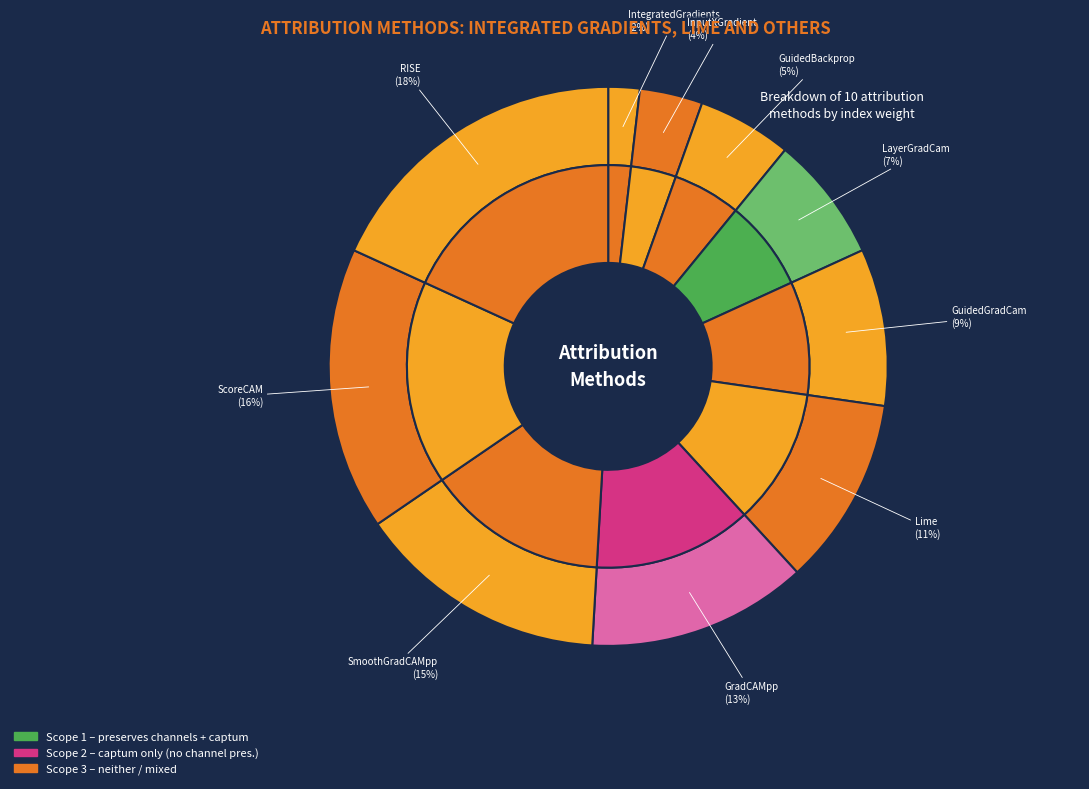

What percentage is the LayerGradCam slice, to the nearest percent?

7%